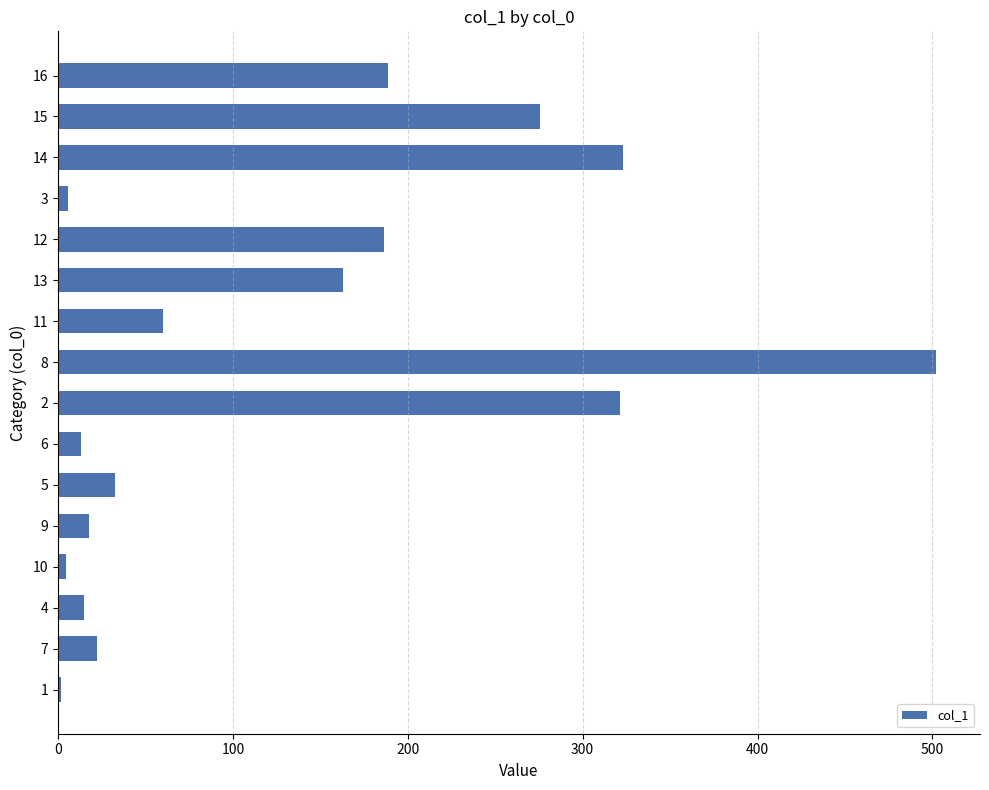

What is the change in value from 9 to 12?

+168.4